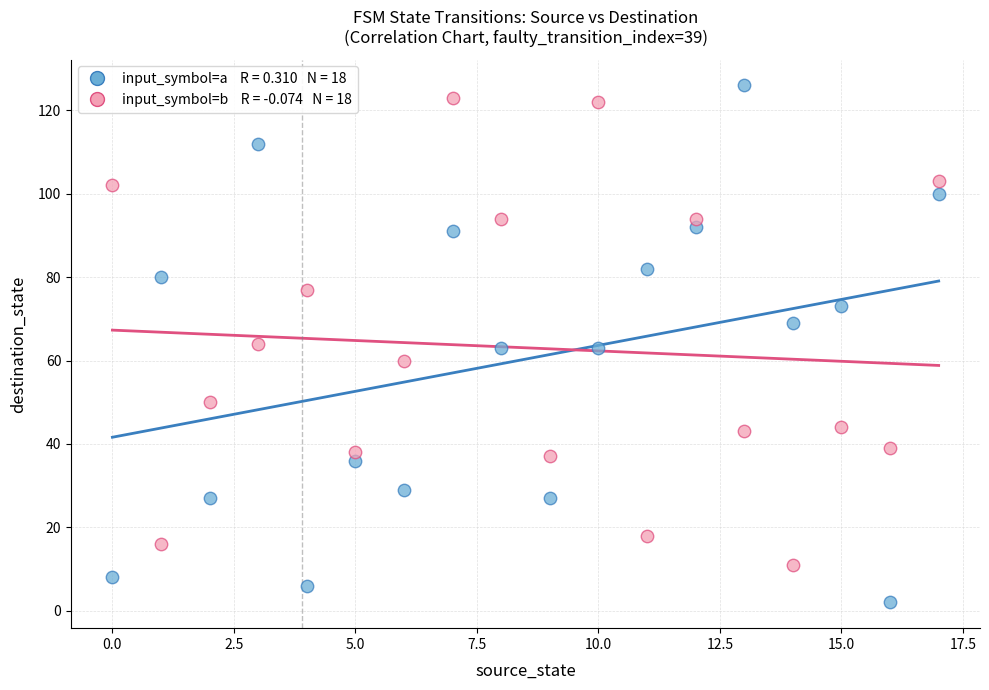

Across all data points, what is the range of Y values (max minus min)?

124